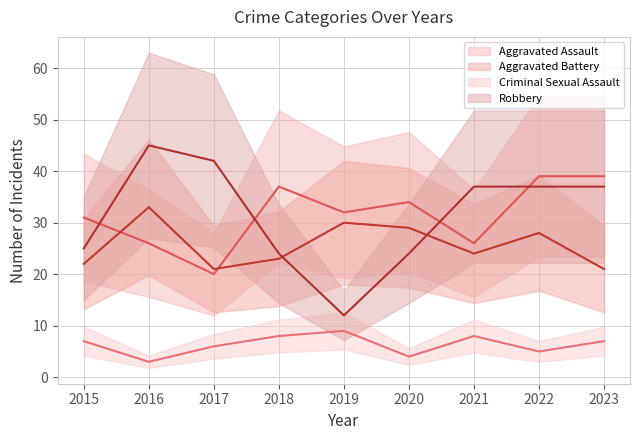

Reading right to left, transcribe all the data shown in this chart.

Aggravated Assault: 2023=39	2022=39	2021=26	2020=34	2019=32	2018=37	2017=20	2016=26	2015=31
Aggravated Battery: 2023=21	2022=28	2021=24	2020=29	2019=30	2018=23	2017=21	2016=33	2015=22
Criminal Sexual Assault: 2023=7	2022=5	2021=8	2020=4	2019=9	2018=8	2017=6	2016=3	2015=7
Robbery: 2023=37	2022=37	2021=37	2020=24	2019=12	2018=24	2017=42	2016=45	2015=25